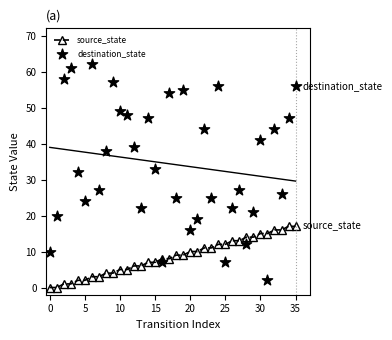

True or false: source_state has a value of 7 at 15.

True